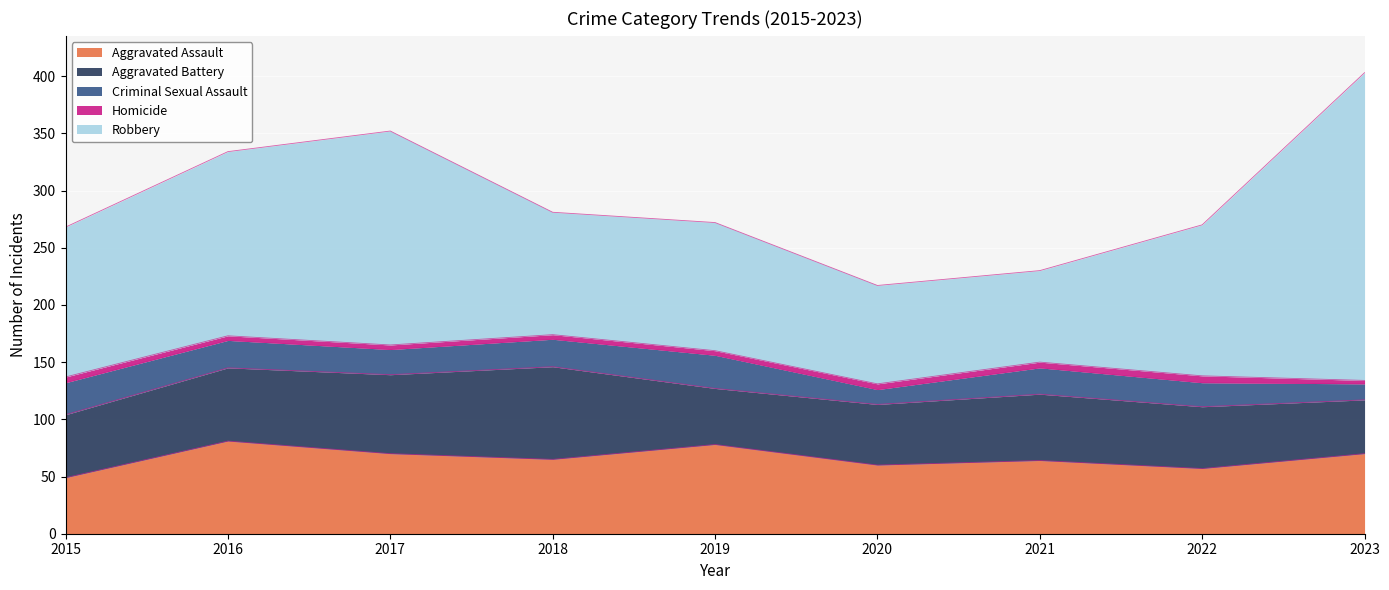

List the series in order of their peak value, lowest first.

Homicide, Criminal Sexual Assault, Aggravated Assault, Aggravated Battery, Robbery